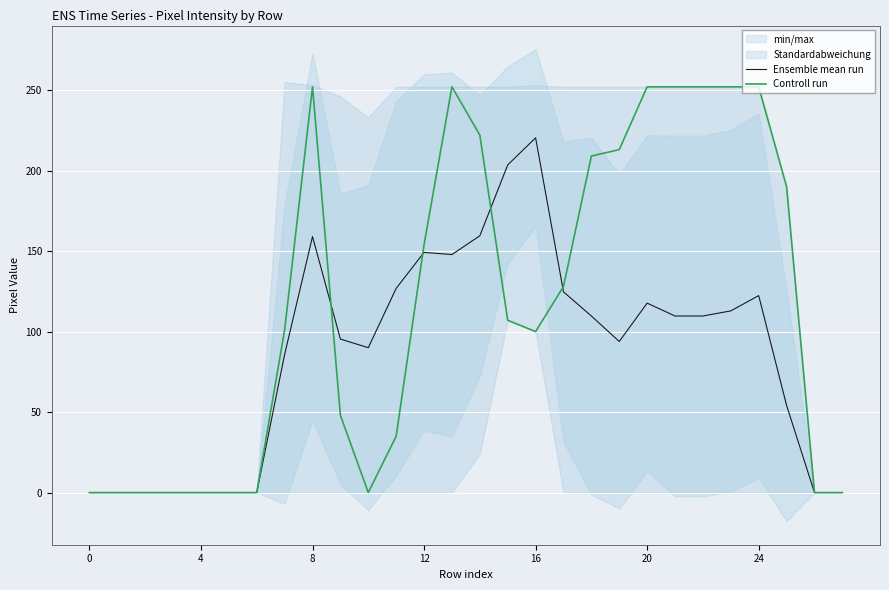

What is the average value of the Controll run series?

116.8